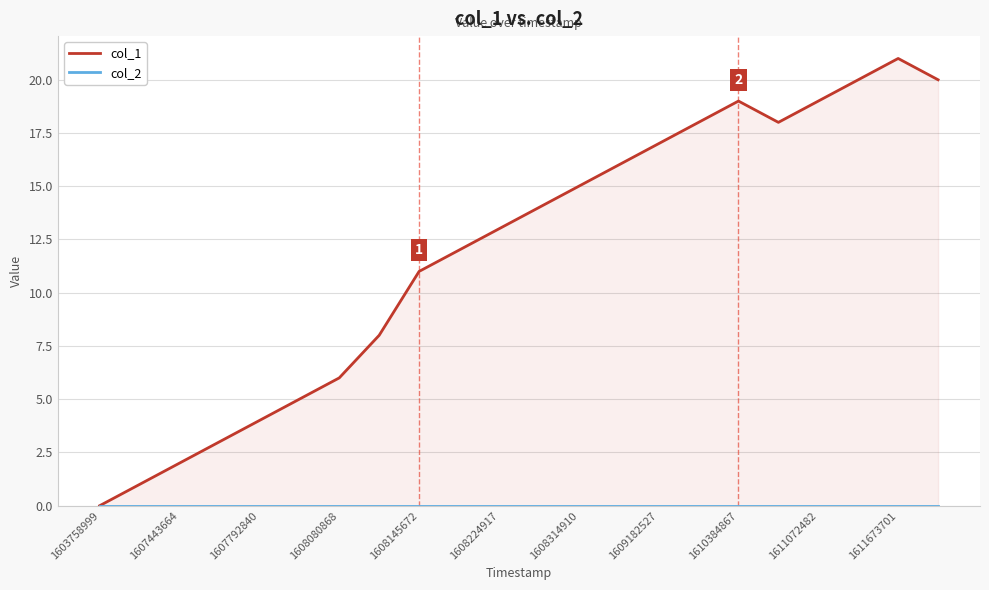

How many values in the col_1 series are below 14?

11